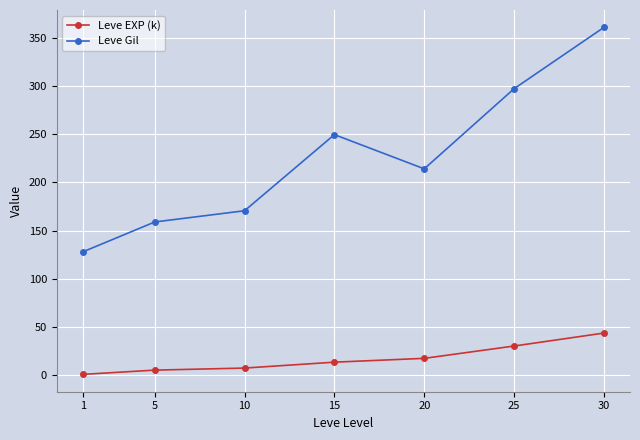

What is the value of the Leve EXP (k) point at the 1st from the left?

0.9